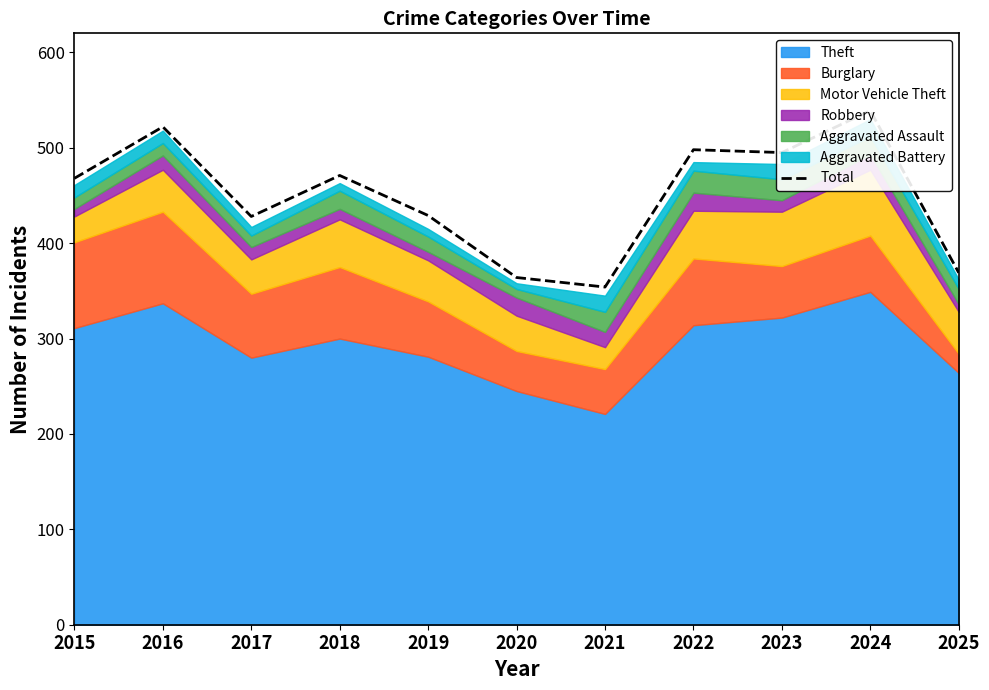

What is the smallest value displayed?

354